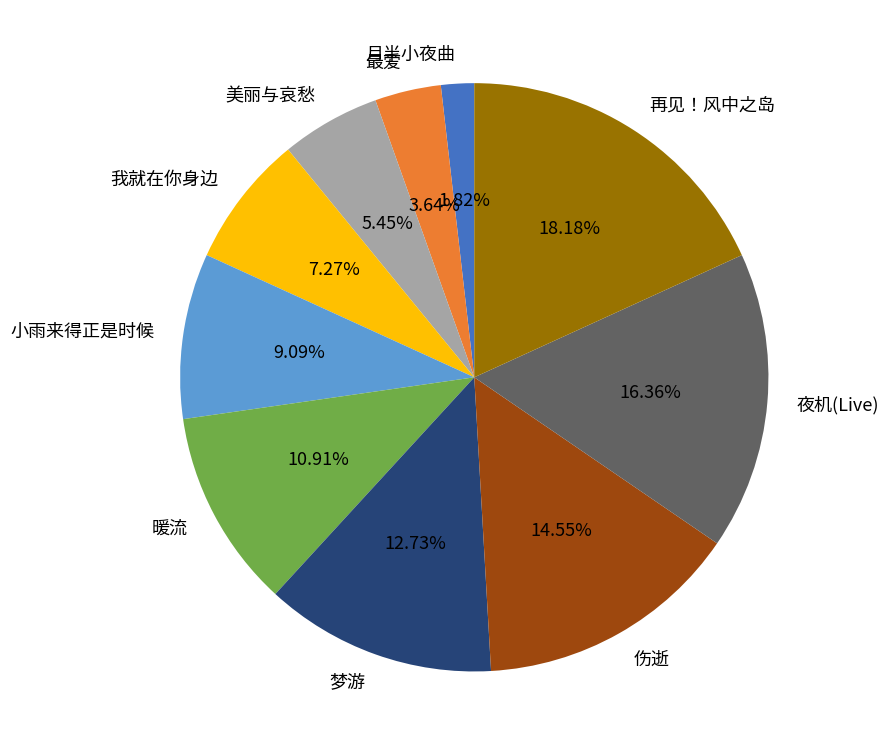

True or false: 最爱 accounts for 4% of the total.

True